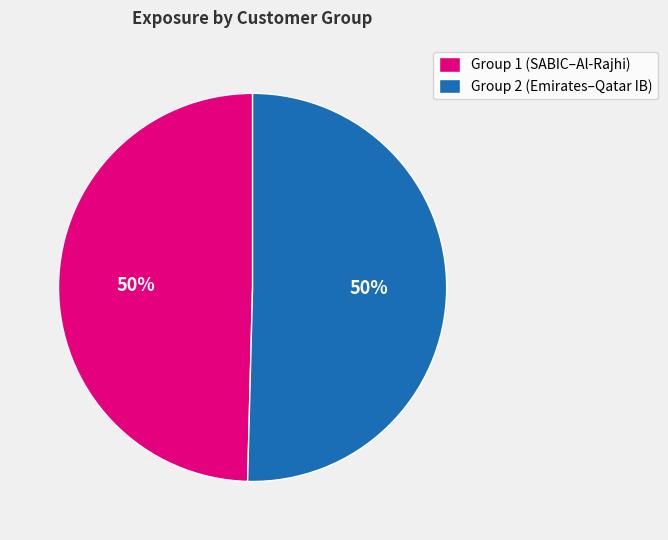

To the nearest percent, what is the average slice percentage?

50%